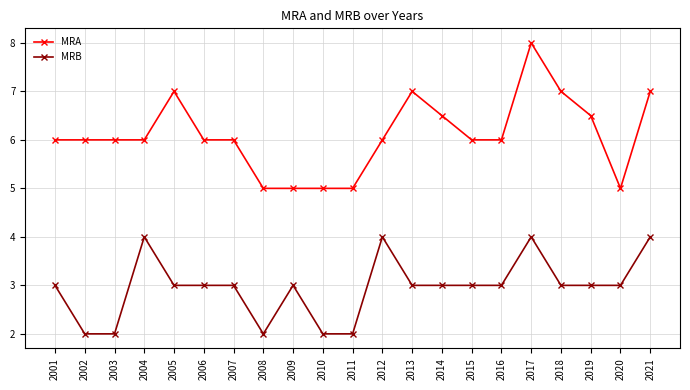

Which label corresponds to the largest value in the chart?

2017